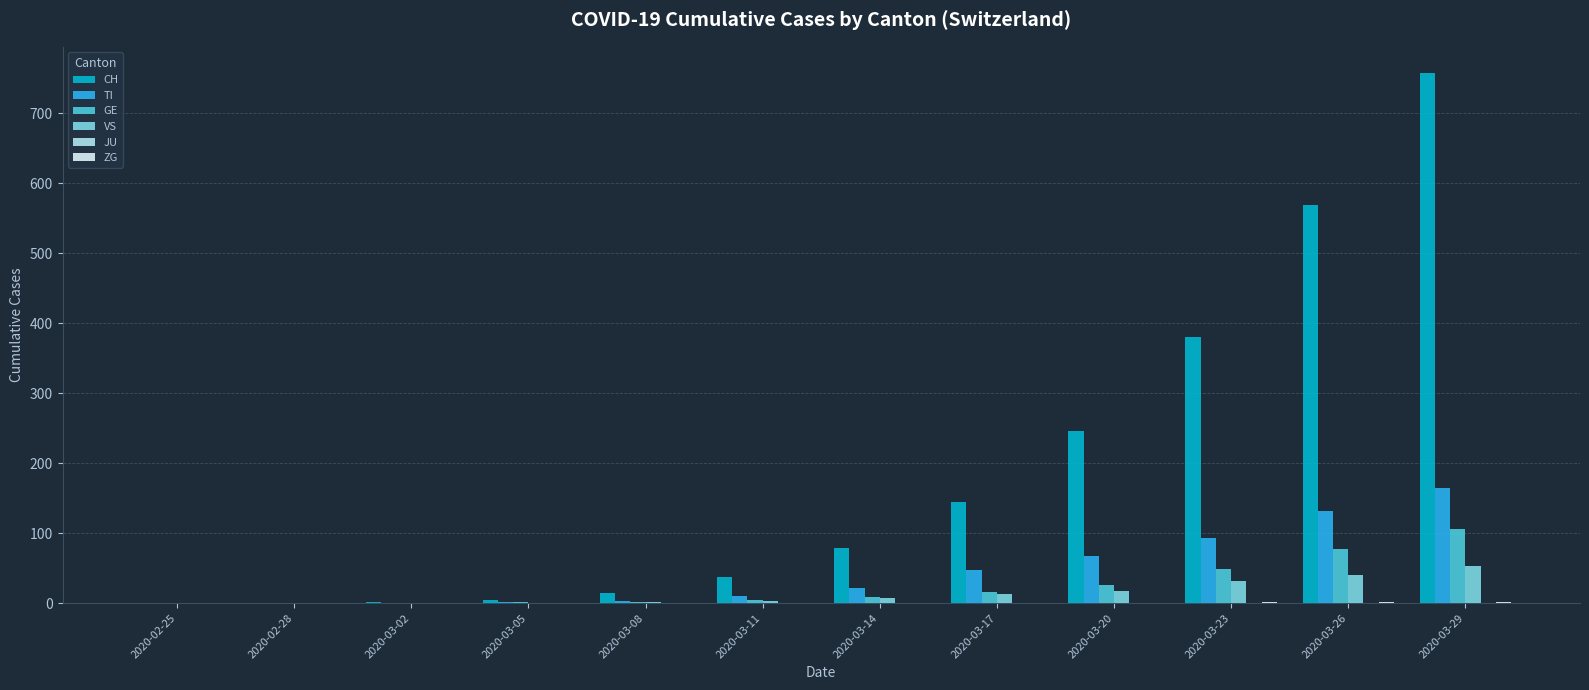

What is the spread (max minus min) of values at 2020-03-08?

14